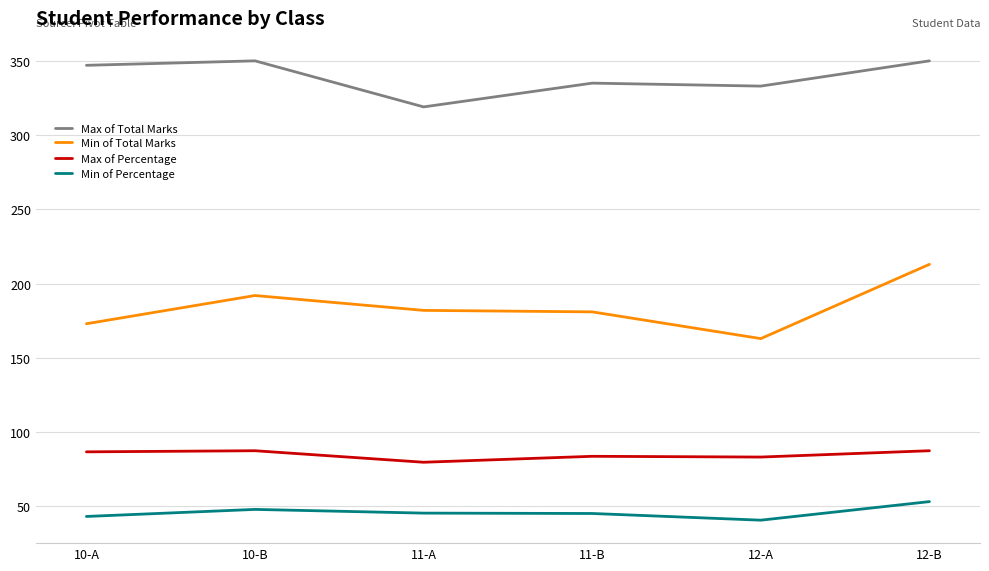

Is it true that Min of Total Marks equals 182.0 at 11-A?

True